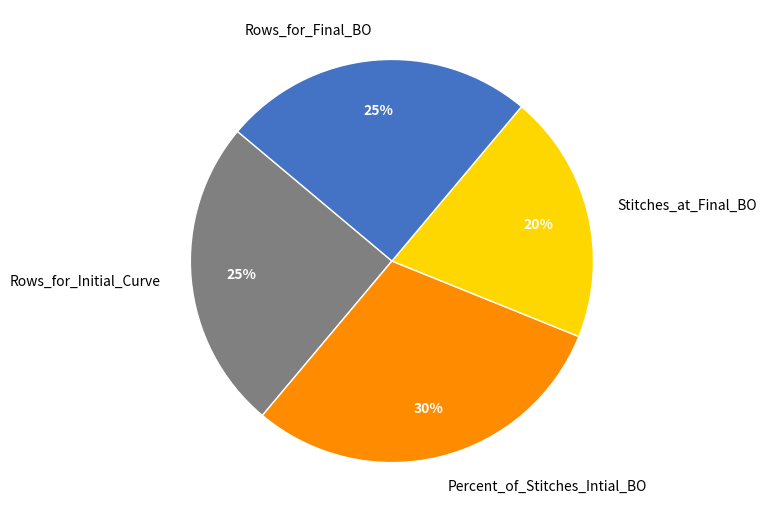

To the nearest percent, what is the difference between the Rows_for_Initial_Curve and Percent_of_Stitches_Intial_BO slice percentages?

5%